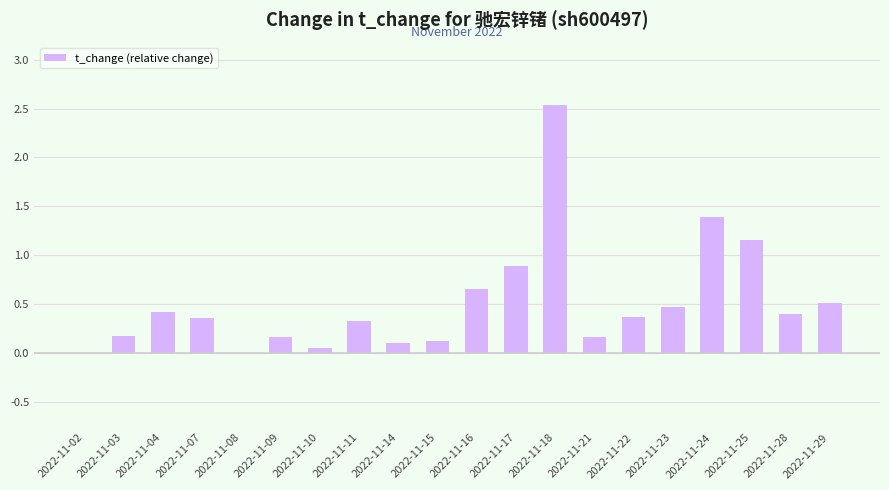

What is the sum of the values at 2022-11-23 and 2022-11-28?

0.9